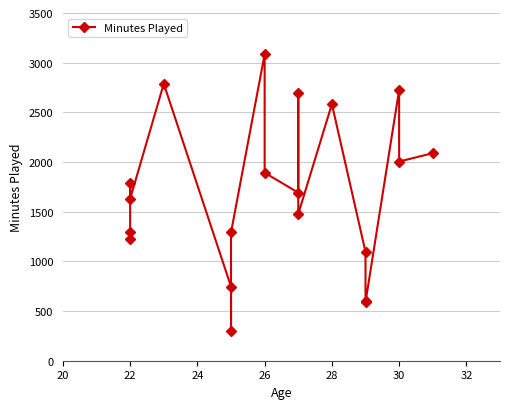

What is the difference between the maximum and minimum values?

2783